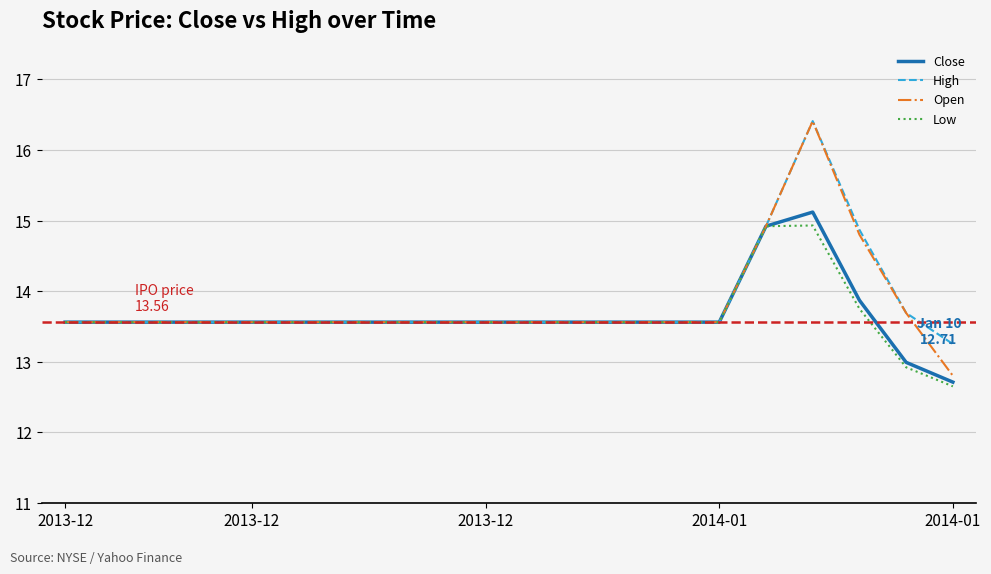

At how many categories does at least one series exceed 13?

20